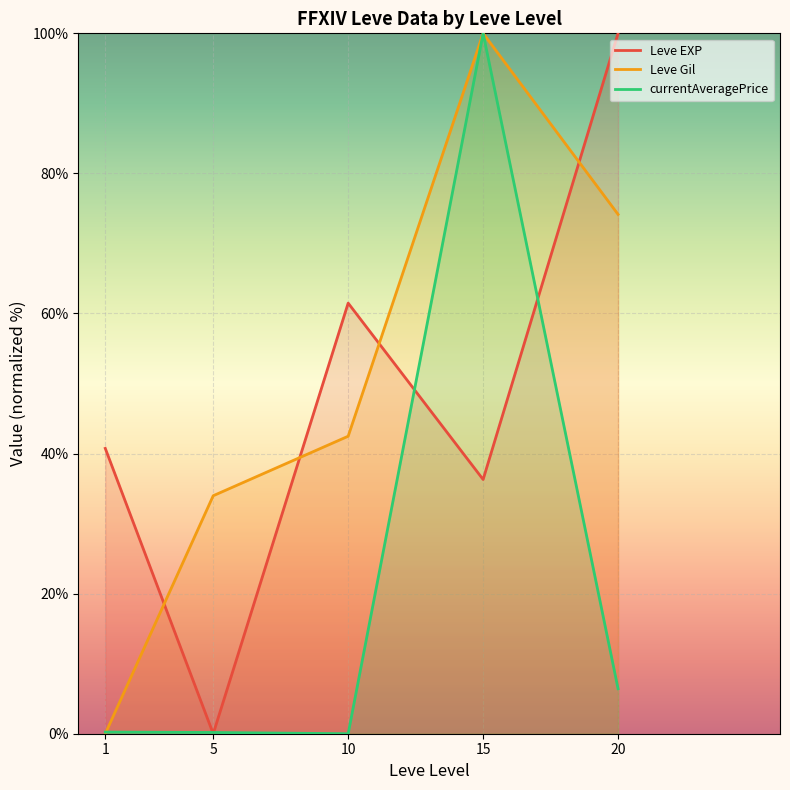

Where is Leve Gil nearest to the value 50?

10